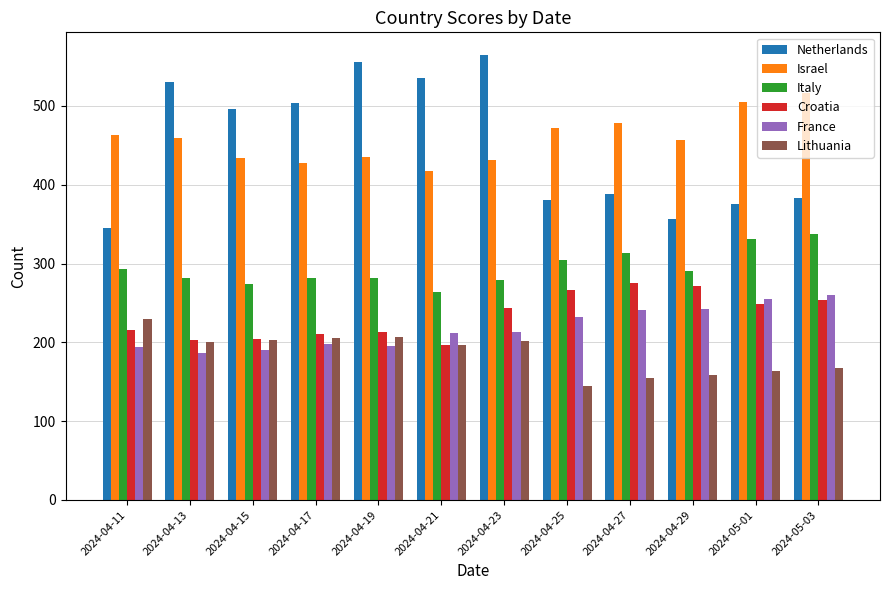

What is the total value across all series at 2024-04-15?

1801